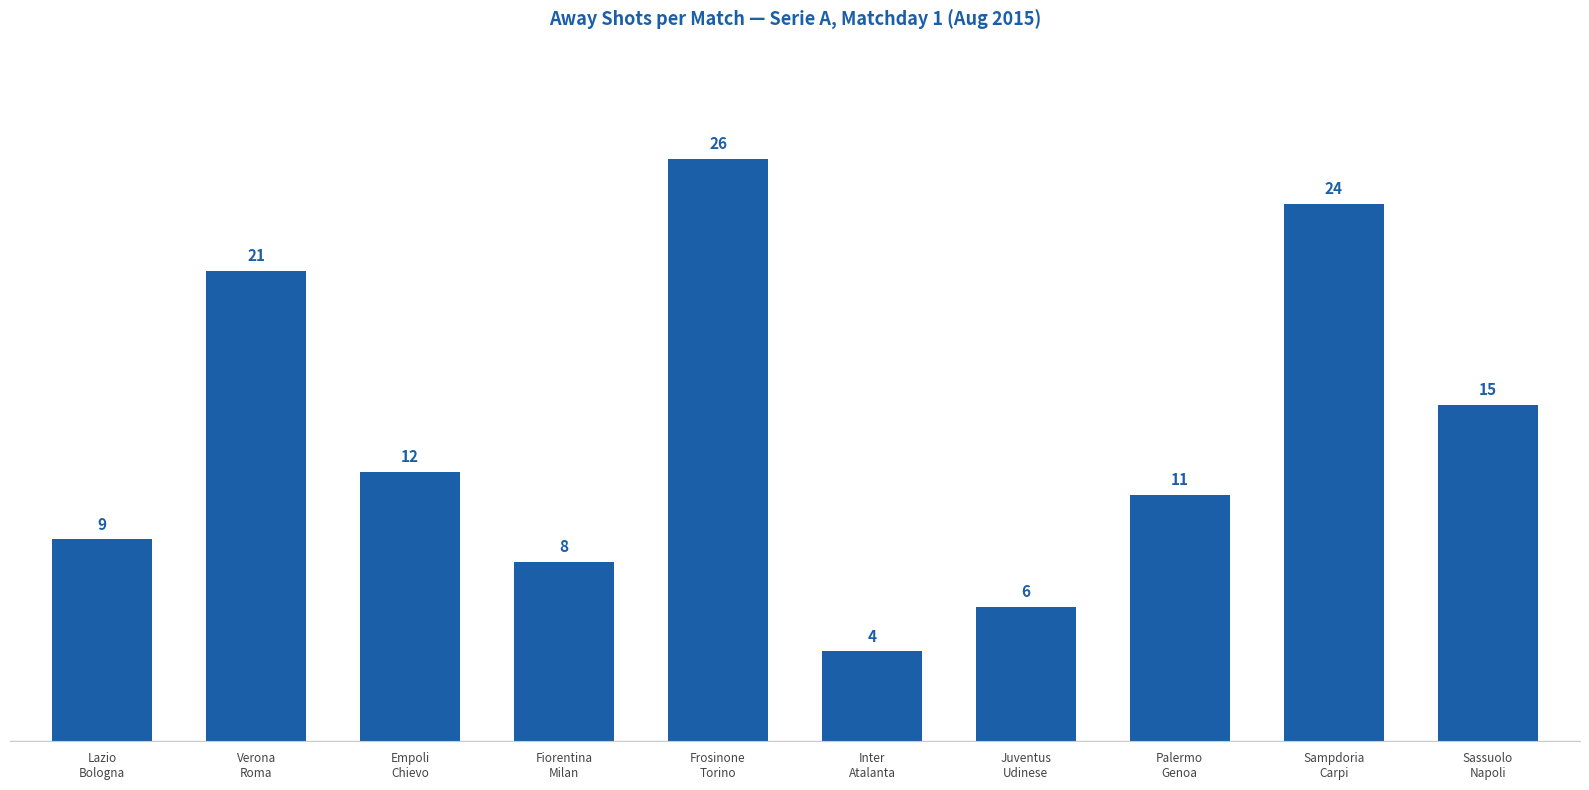

At which category does the chart reach its minimum across all series?

Inter
Atalanta